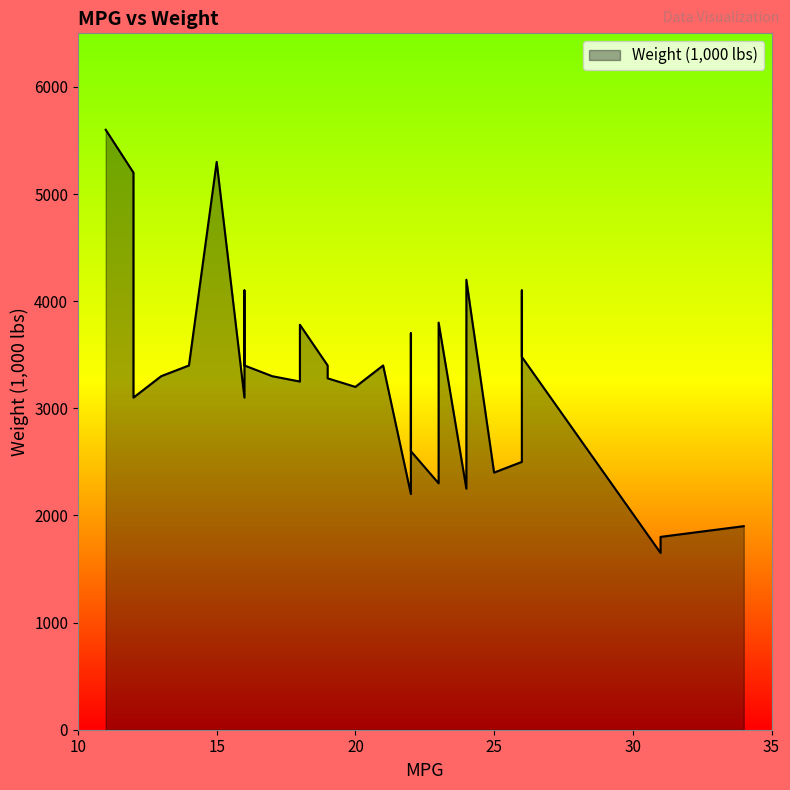

Rank the categories by value from lowest to highest.

31, 31, 34, 22, 24, 23, 22, 23, 25, 24, 26, 26, 22, 16, 12, 20, 18, 19, 17, 13, 19, 21, 16, 14, 26, 22, 18, 23, 16, 26, 24, 12, 15, 11